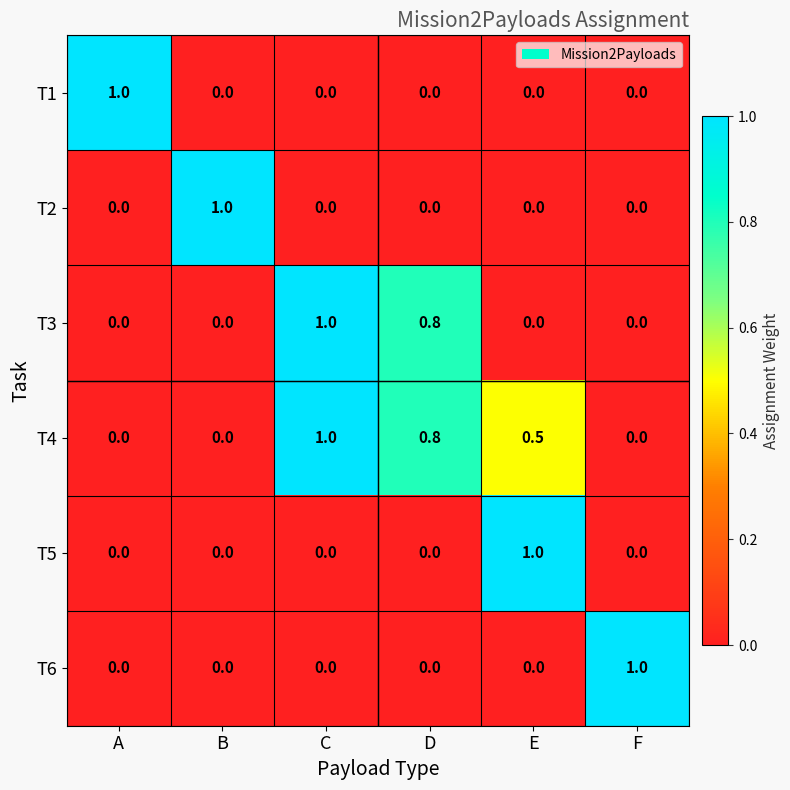

What is the total value across all series at B?

1.0